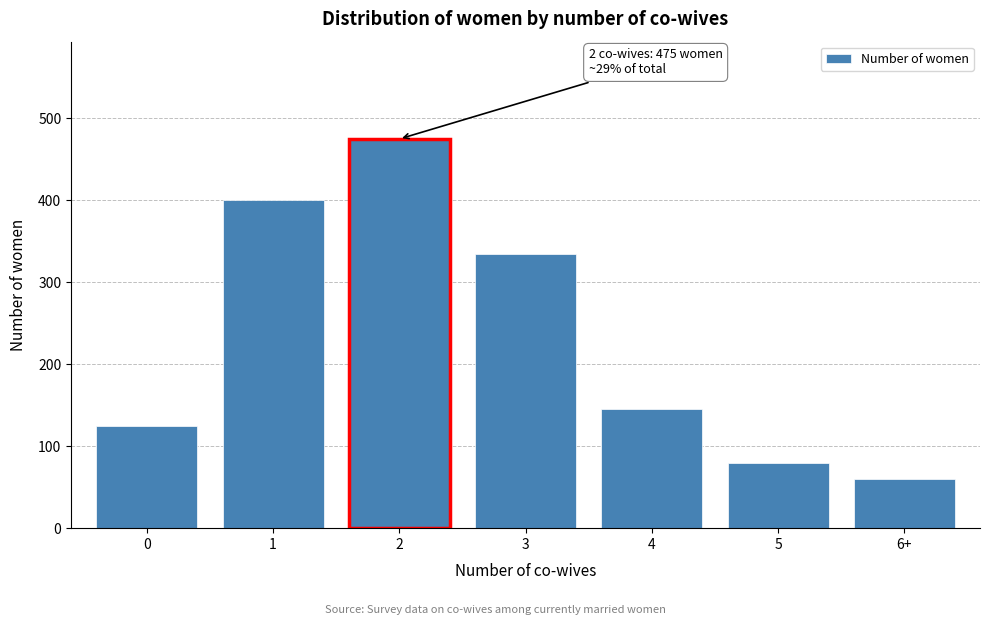

Reading right to left, what are all the values shown in this chart?

6+=60	5=80	4=145	3=335	2=475	1=400	0=125